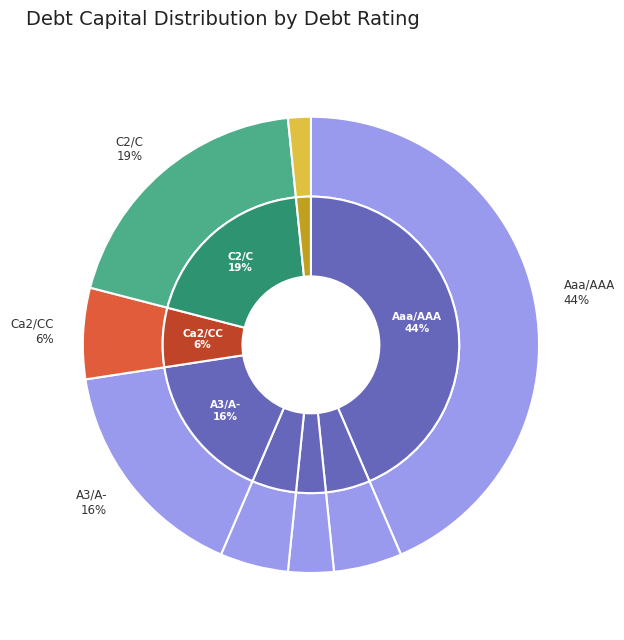

Does any single category account for the majority?

No